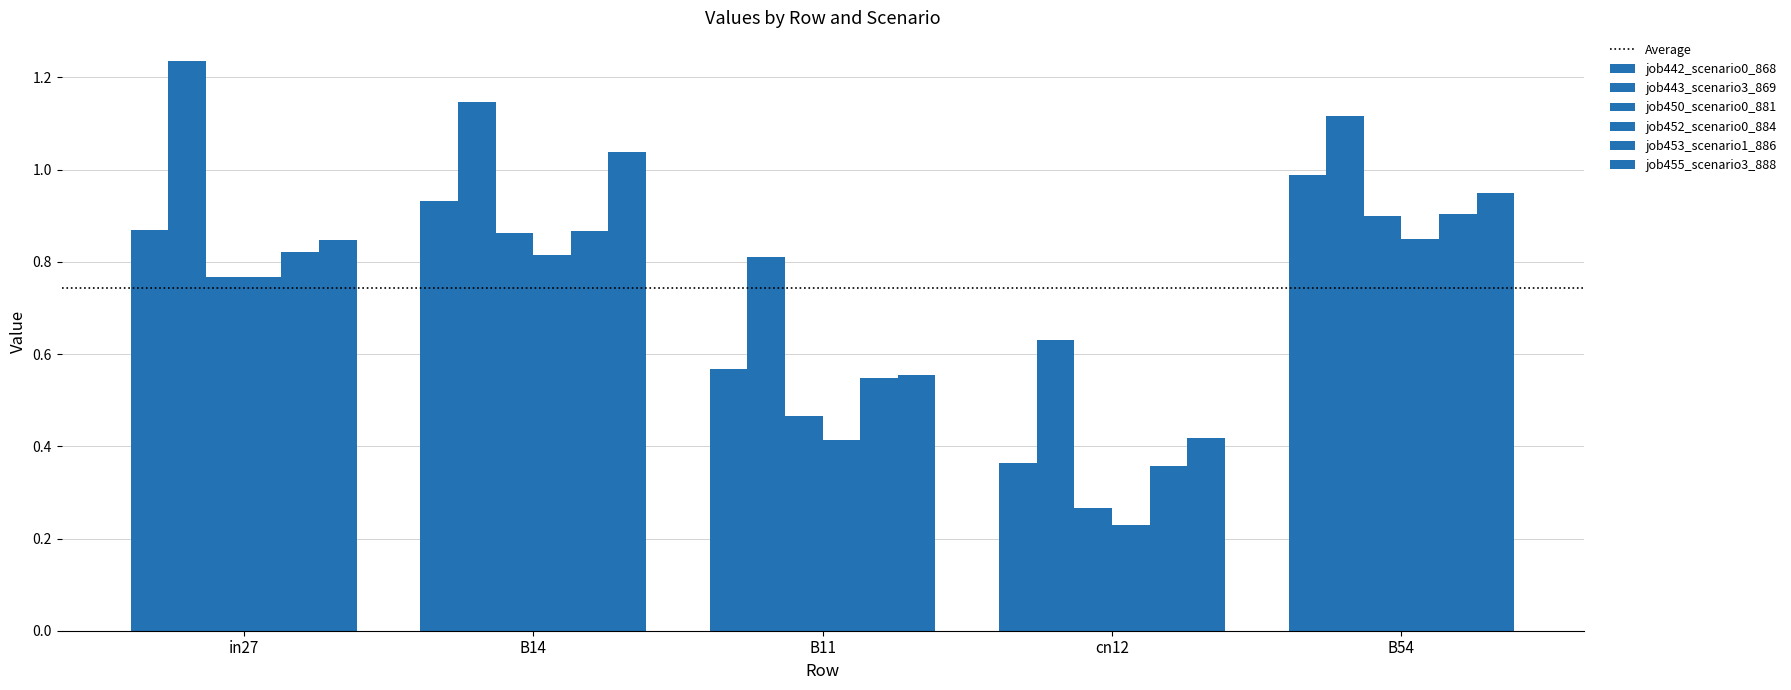

What is the difference between the maximum and minimum values in the job453_scenario1_886 series?

0.5